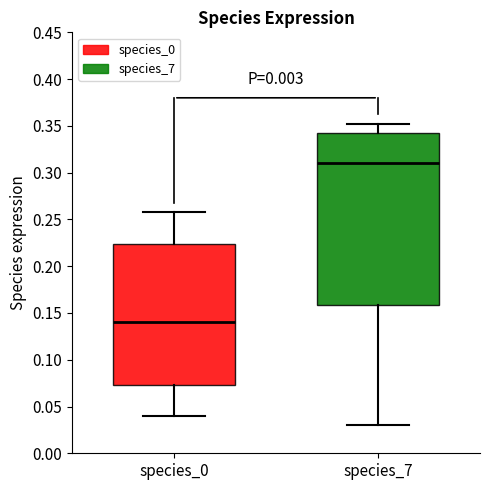

Reading left to right, read every box against the y-axis: the position of its median line, the range the box covers, and the ends of its whiskers. The values are not printed on the chart, so give them approximately, as read against the axis.

species_0: median 0.140, box 0.075 to 0.225, whiskers 0.040 to 0.260
species_7: median 0.310, box 0.160 to 0.345, whiskers 0.030 to 0.350